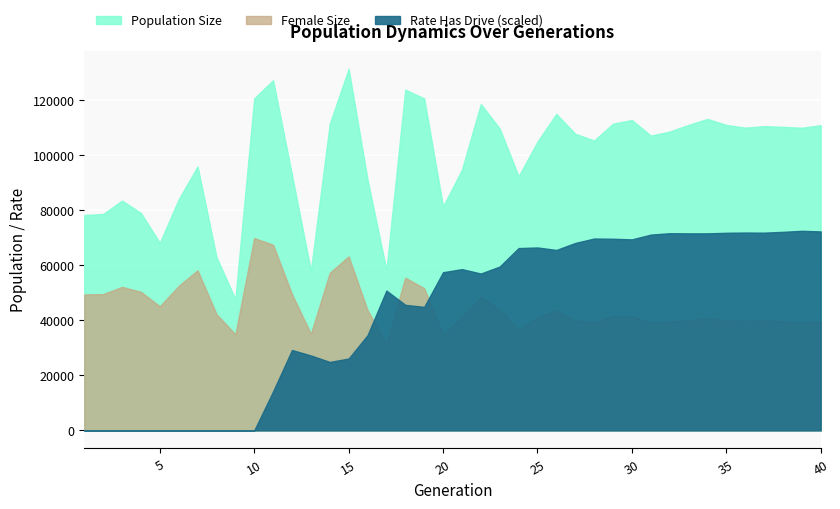

What value does the Female Size series have at 6?

52464.0